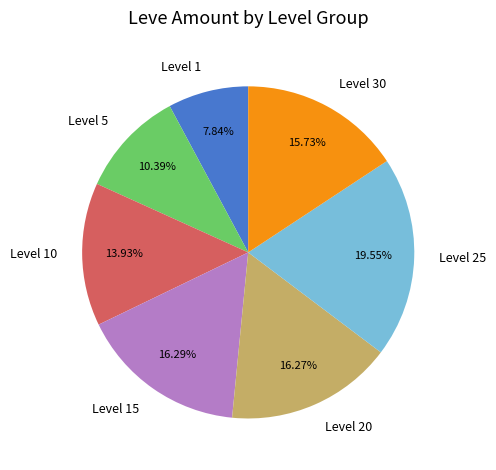

Which slice is the largest?

Level 25